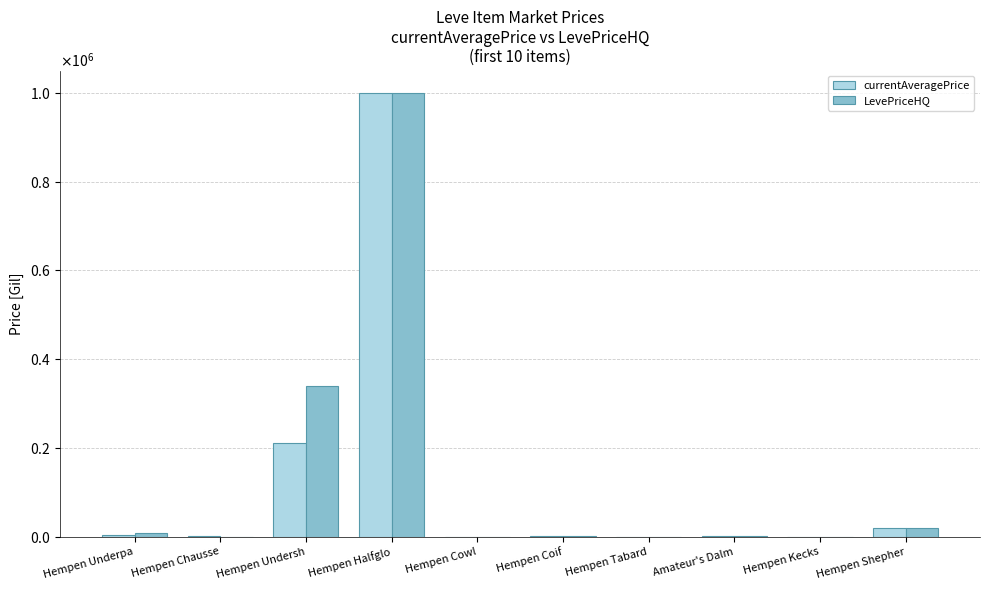

Which series has the largest total across all categories?

LevePriceHQ